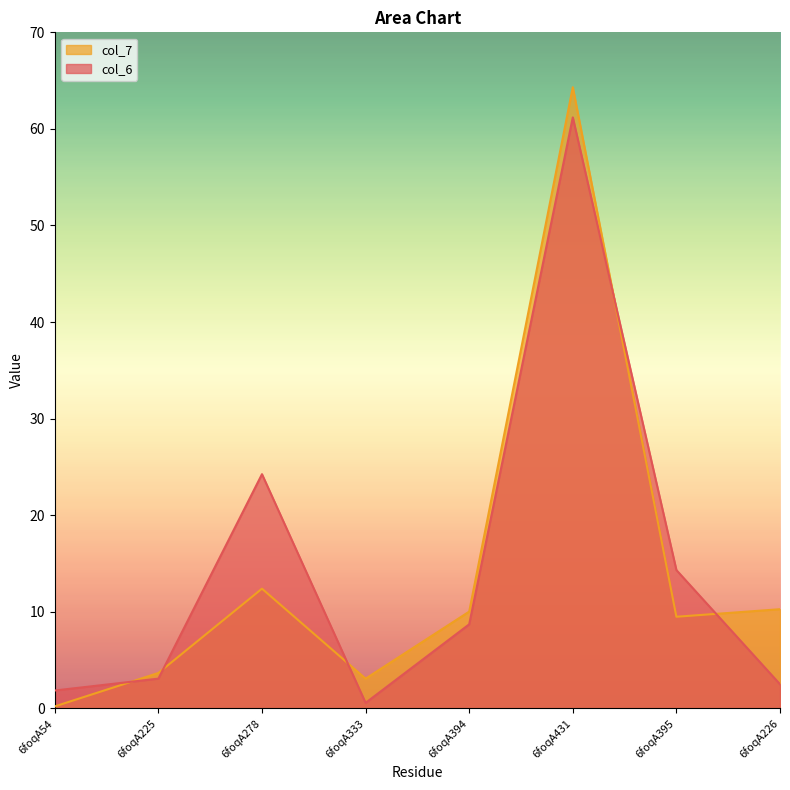

At which category does col_7 reach its first local valley?

6foqA333